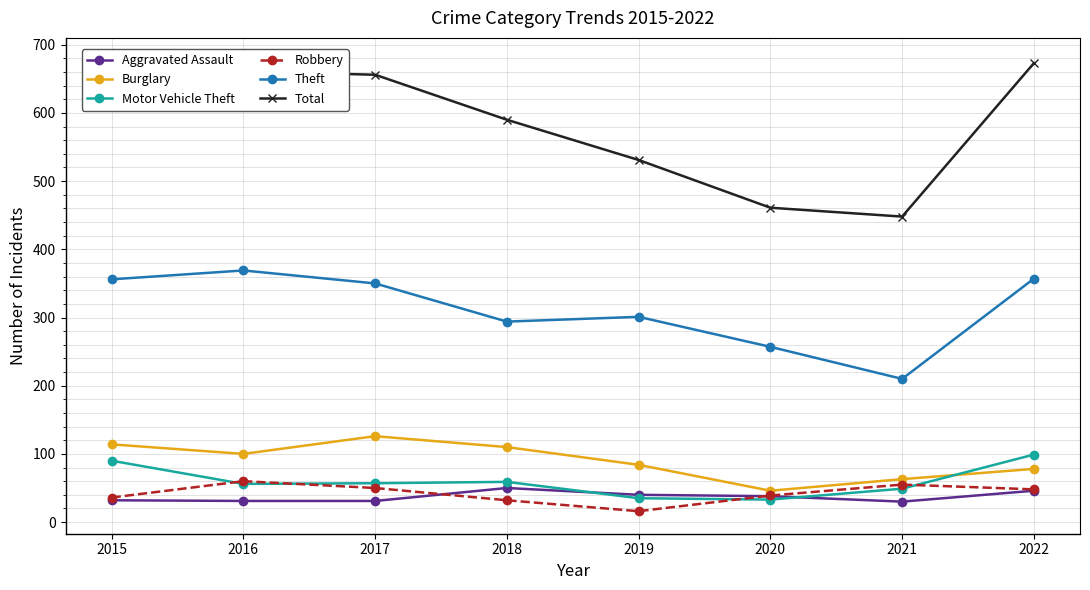

Which label corresponds to the smallest value in the chart?

2019